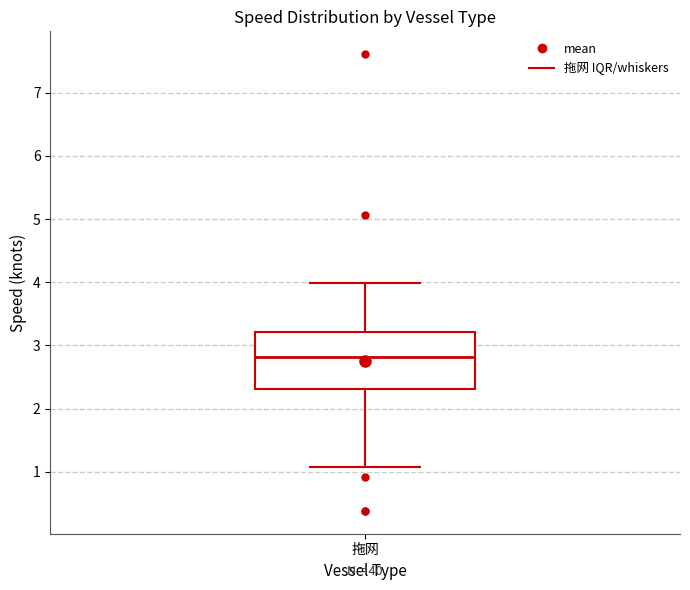

Read this box plot against the y-axis: the position of the median line, the range covered by the box, and the ends of both whiskers. The values are not printed on the chart, so give them approximately, as read against the axis.

median 2.8, box 2.3 to 3.2, whiskers 1.1 to 4.0